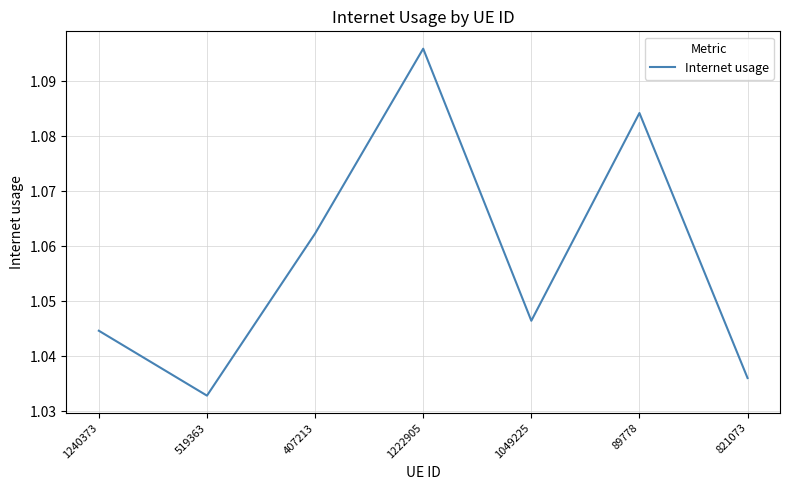

Where is the data nearest to the value 1?

519363